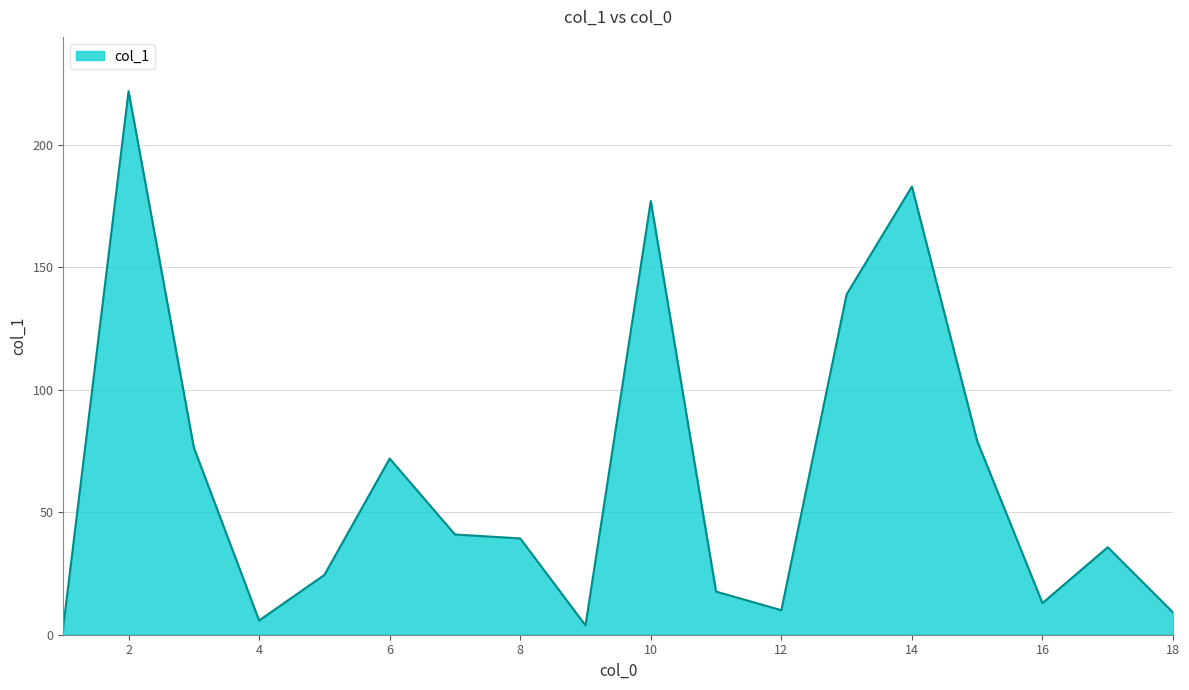

What is the difference between the maximum and minimum values?

218.5